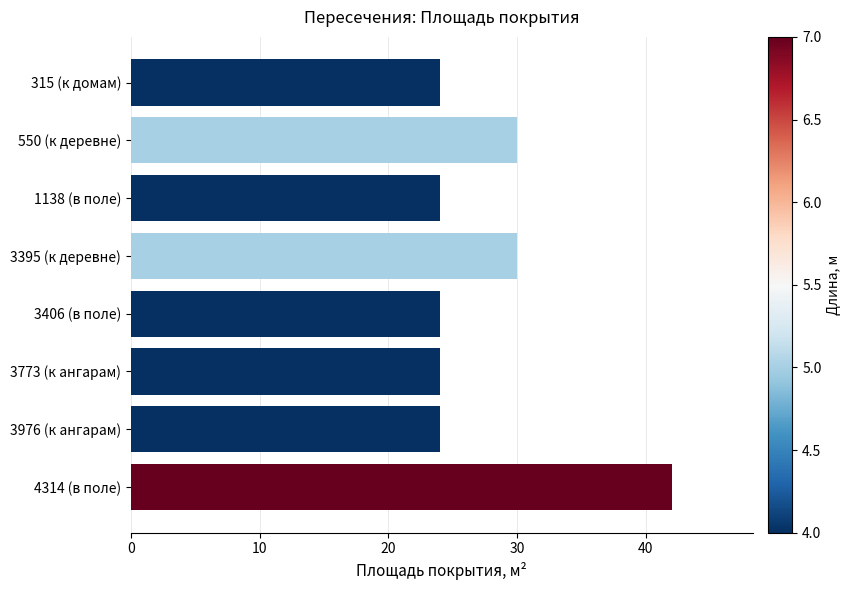

The value at 3773 (к ангарам) is 39. True or false?

False